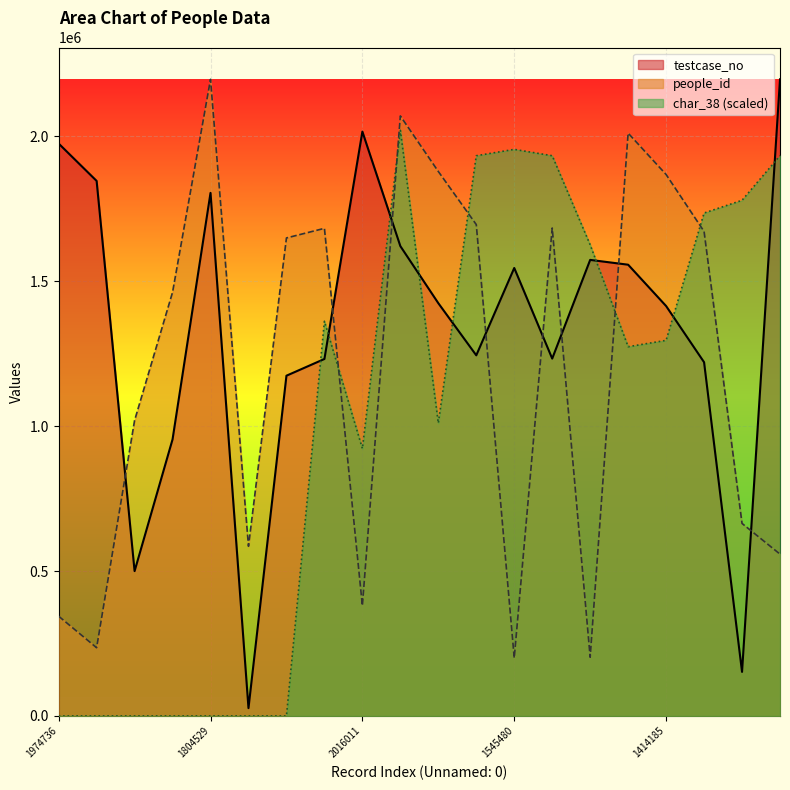

Is it true that people_id equals 2069987.3 at 1620892?

True